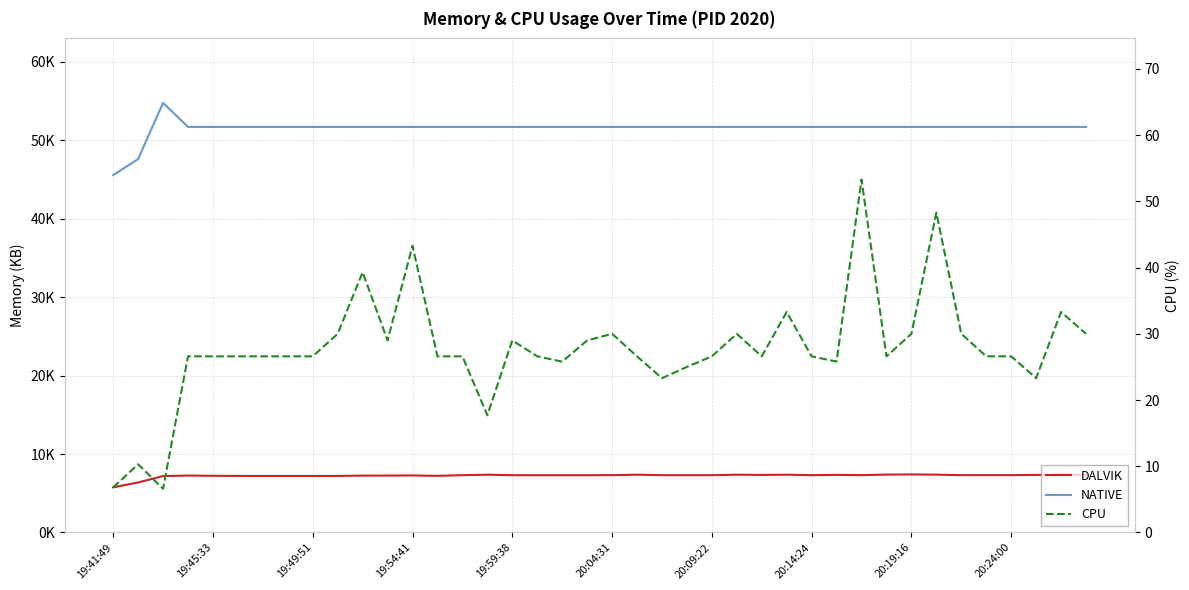

True or false: CPU and NATIVE cross at least once.

False